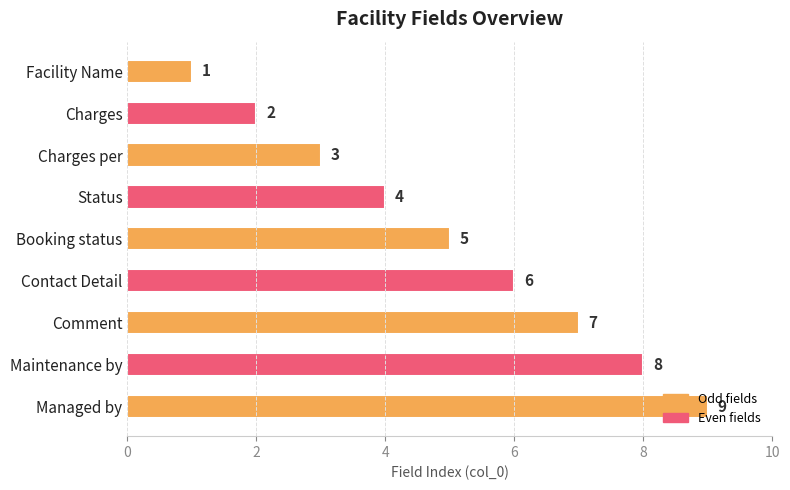

How many categories are shown in the chart?

9